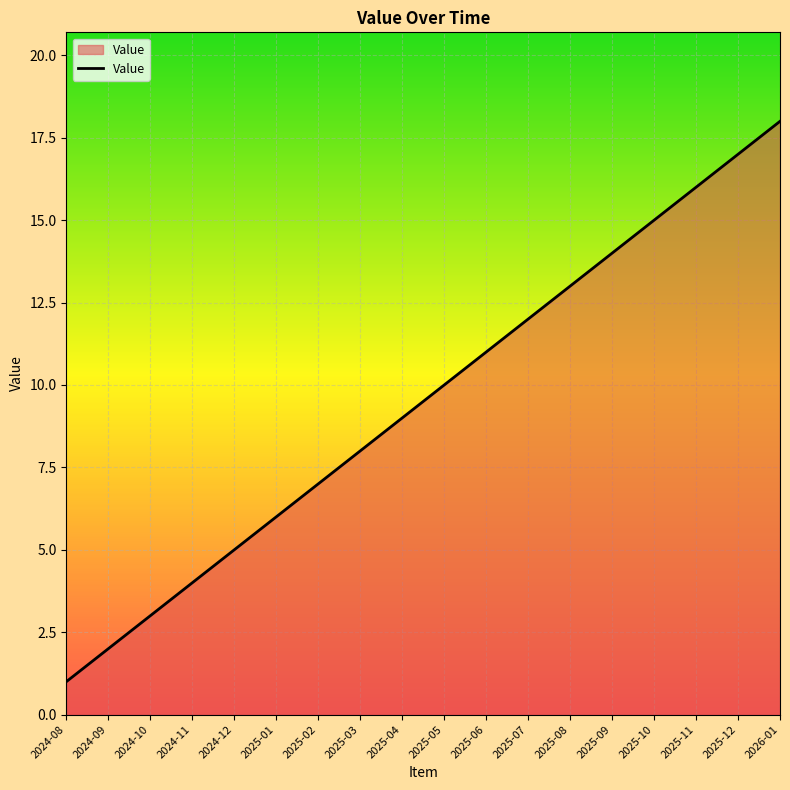

Read the value at 2025-09.

14